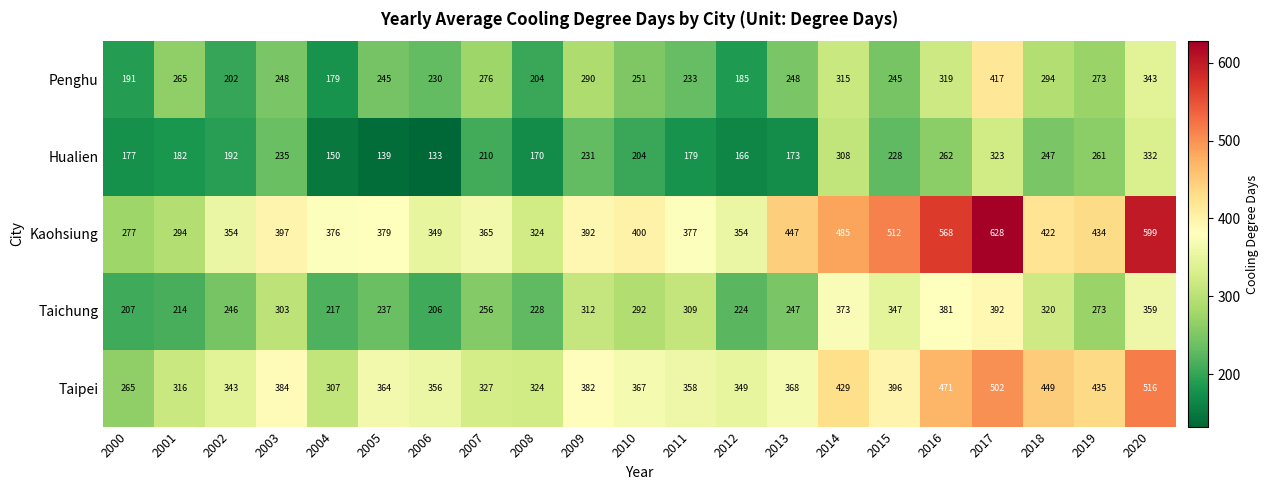

At how many categories does at least one series exceed 497?

4